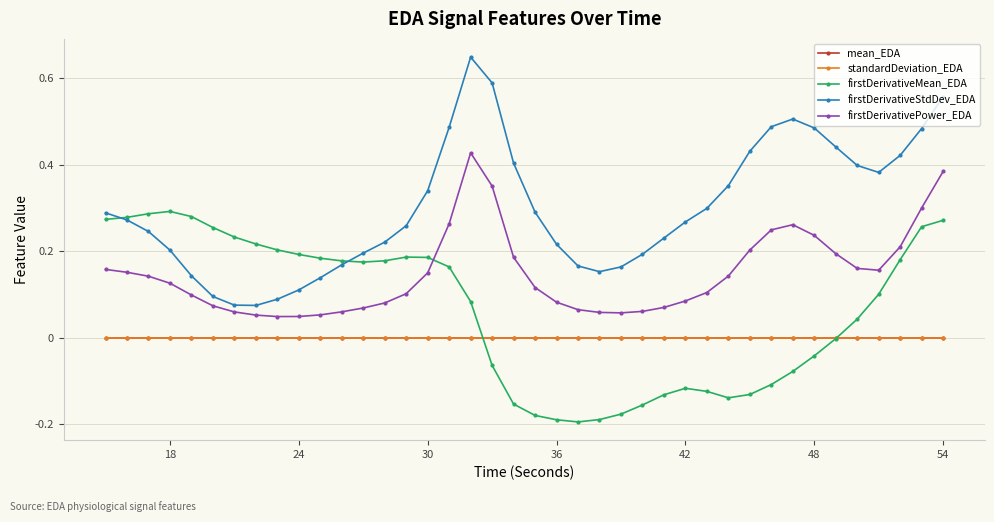

What are all the series names shown in the legend?

mean_EDA, standardDeviation_EDA, firstDerivativeMean_EDA, firstDerivativeStdDev_EDA, firstDerivativePower_EDA